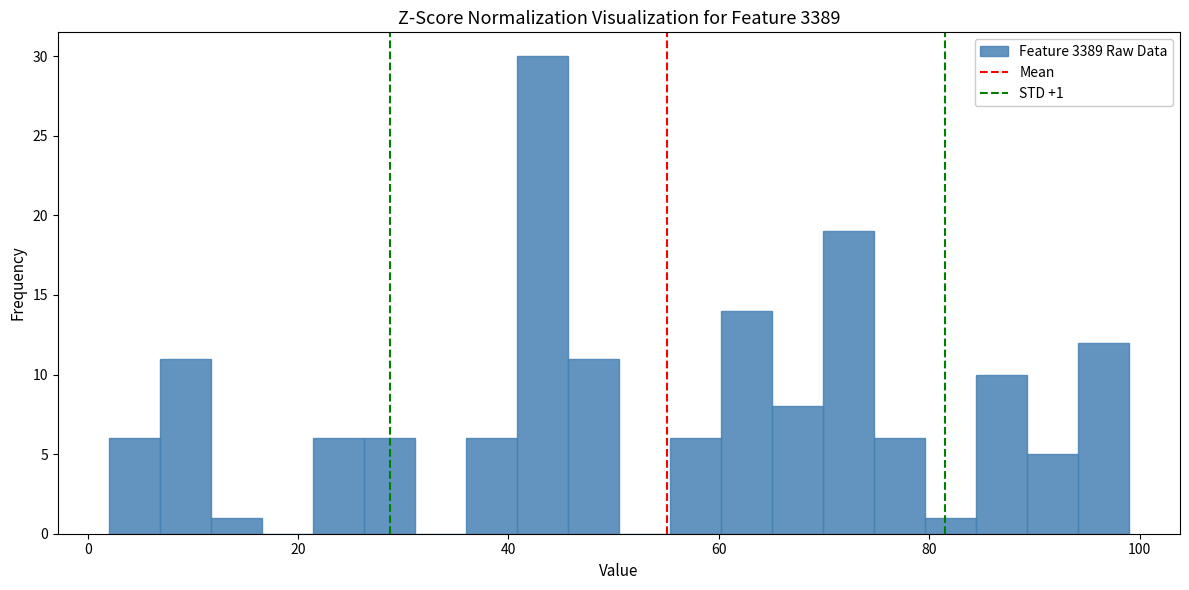

Read against the x-axis, roughly where is the centre of the tallest bar?

44